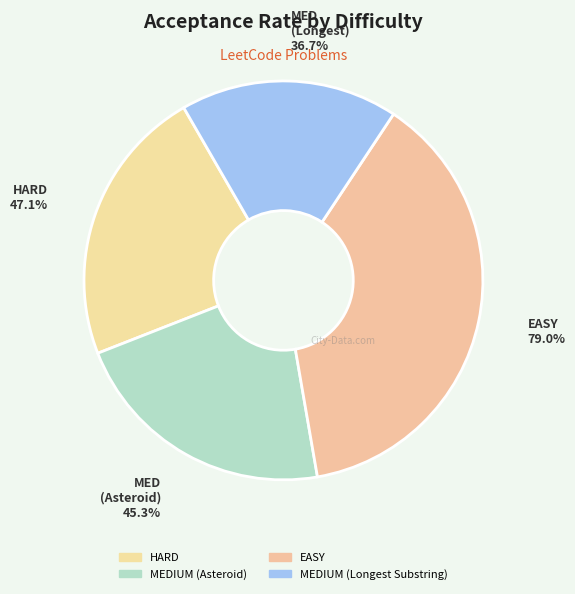

How many slices are in this pie chart?

4